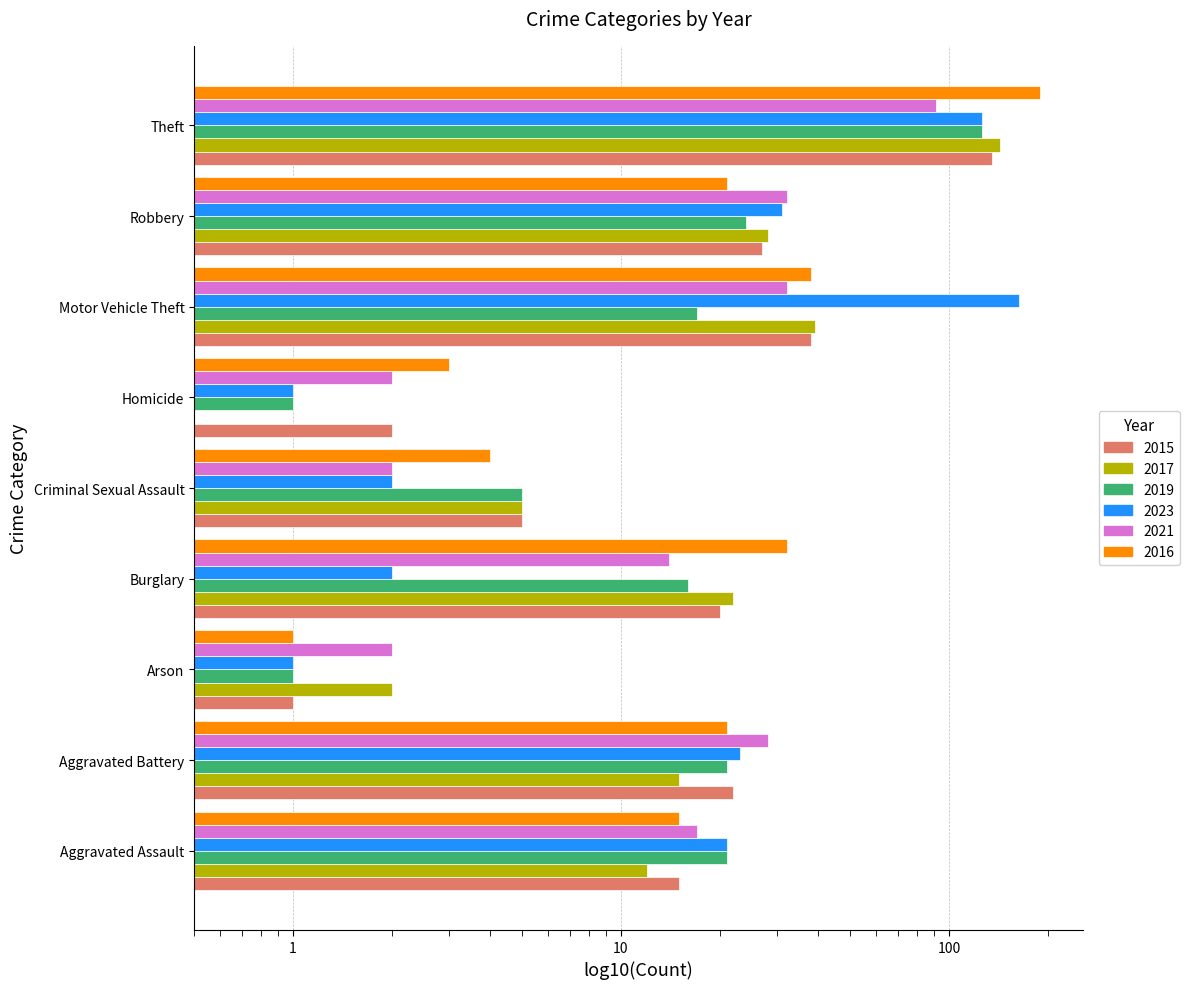

Which category has the lowest value in the 2021 series?

Arson